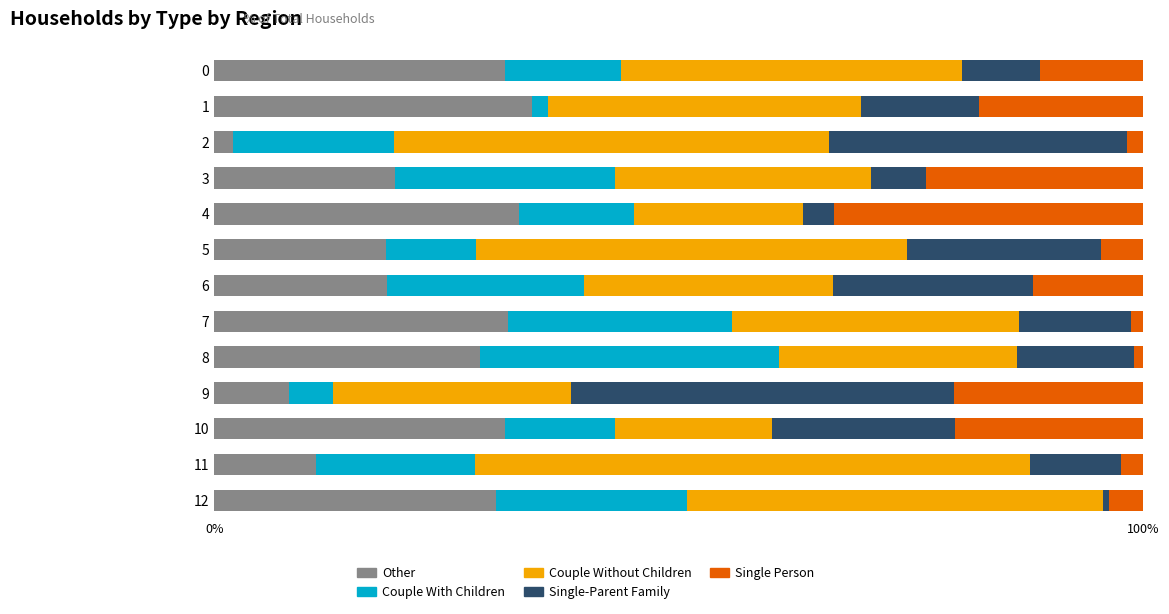

What is the maximum value for Other?

34.2